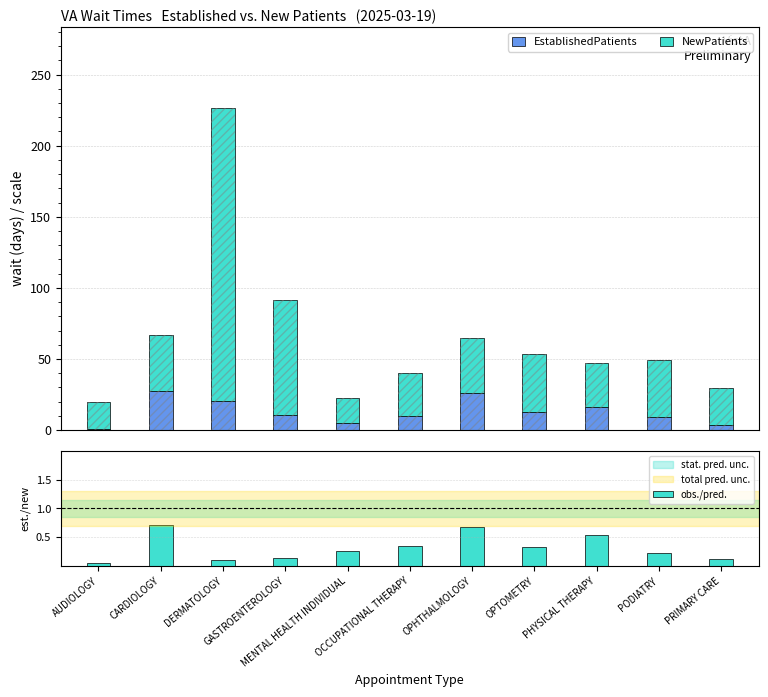

List the series in order of their peak value, highest first.

NewPatients, EstablishedPatients, obs./pred.